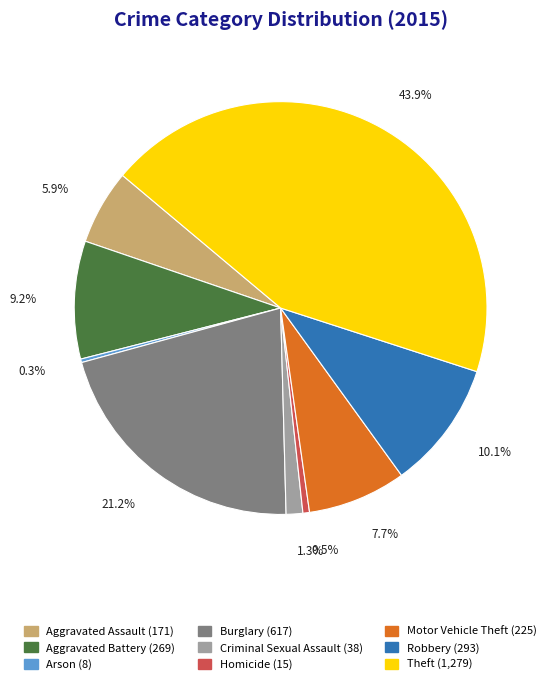

Does Burglary account for over 50% of the chart?

No